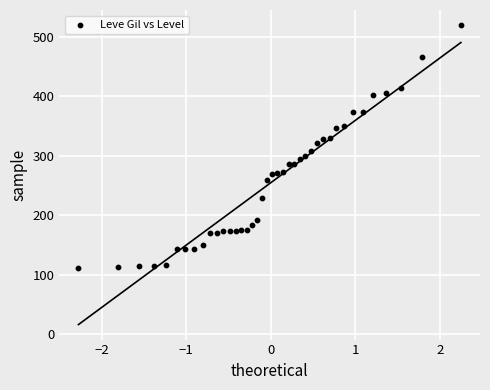

What is the range of Y values (max minus min)?

408